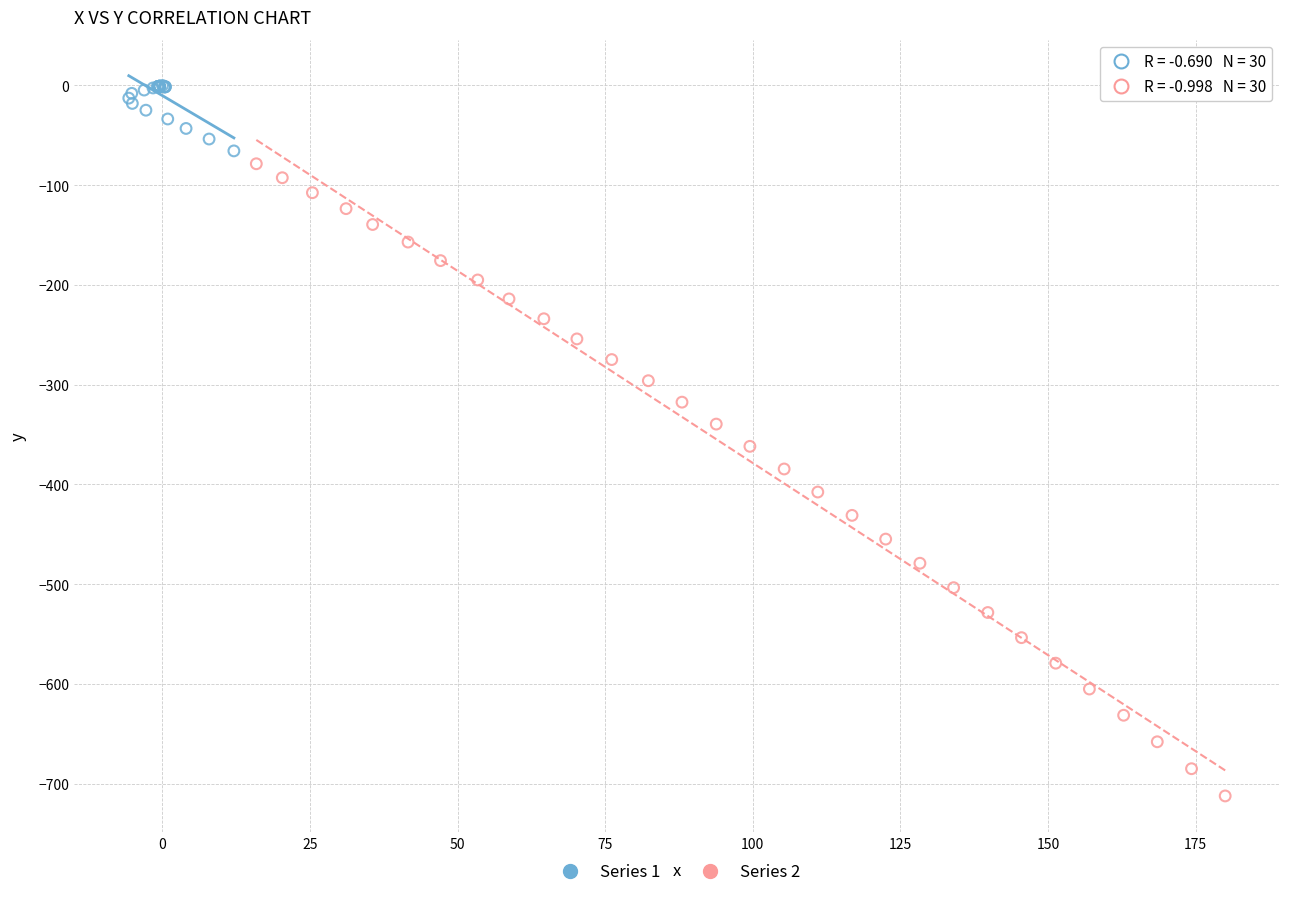

Which series contains the lowest Y value?

Series 2